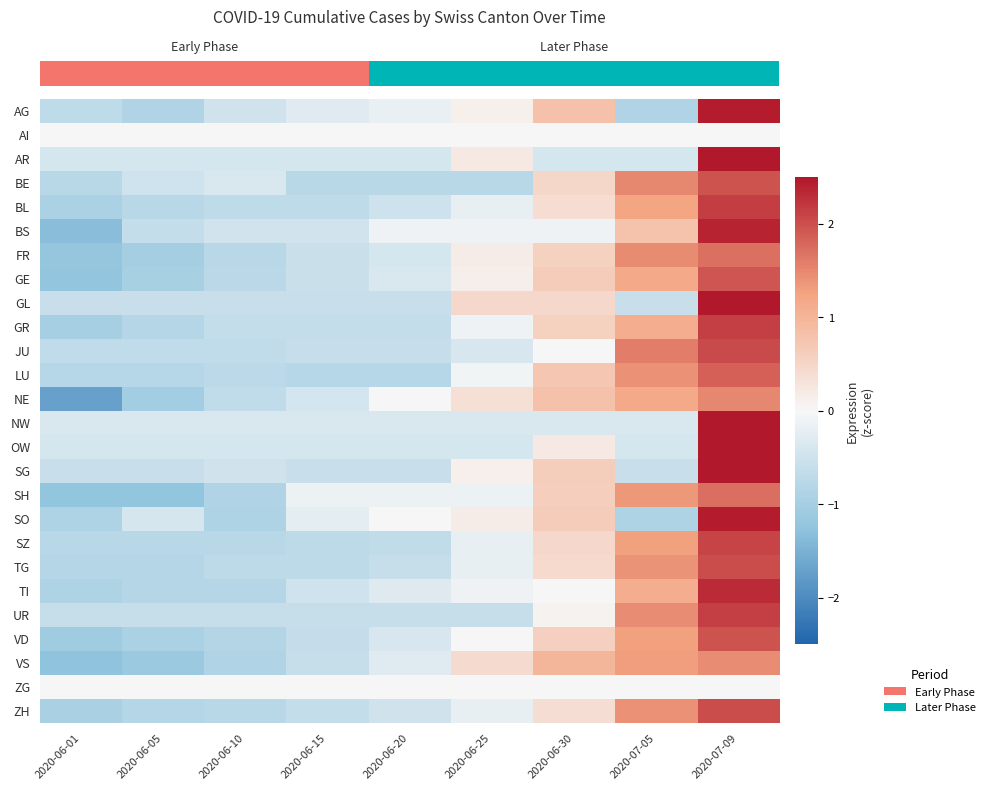

At which category does the chart reach its peak across all series?

2020-07-09